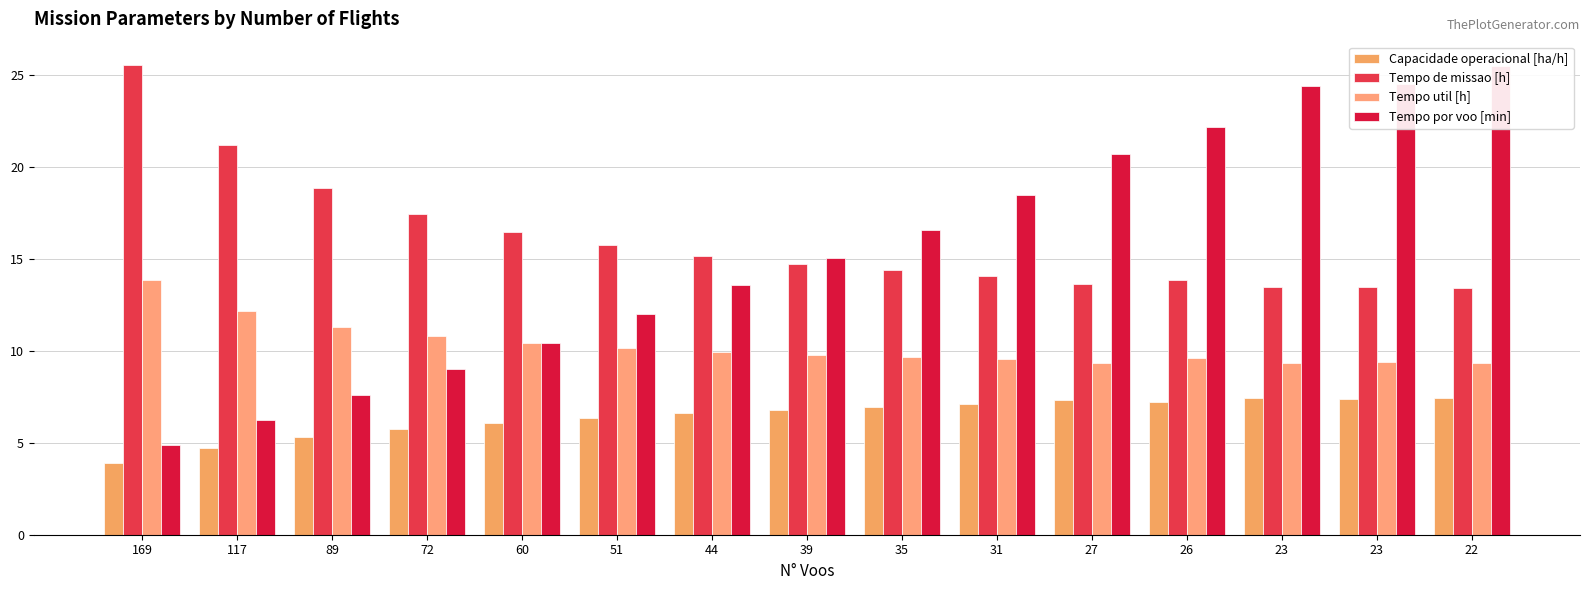

At which category is the sum across all series the highest?

22